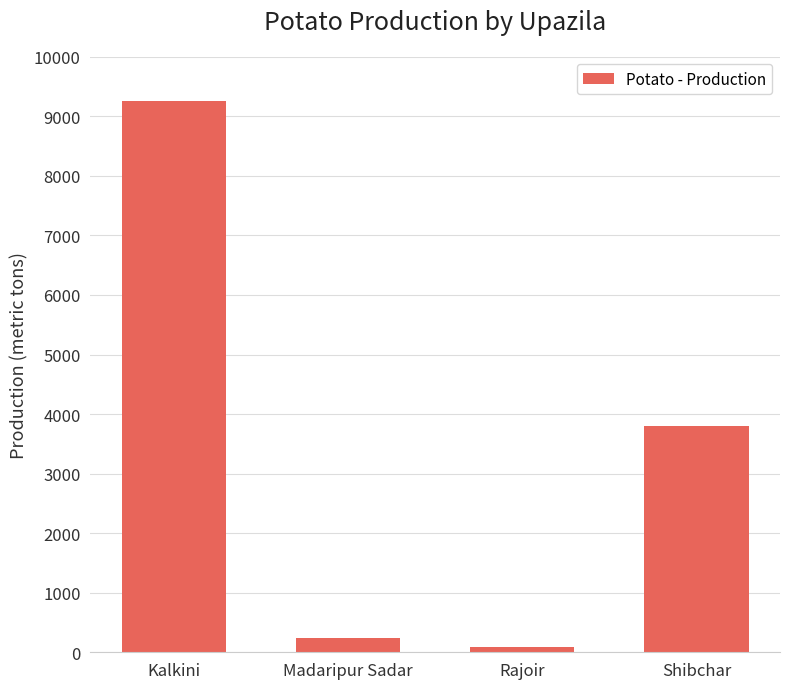

Reading left to right, list all the values displayed in this chart.

Kalkini=9254	Madaripur Sadar=238	Rajoir=93	Shibchar=3793